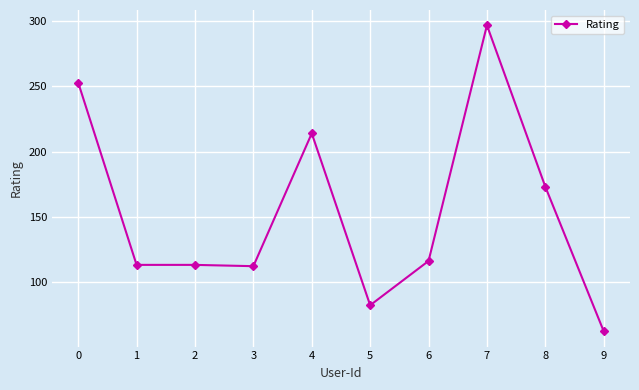

How many lines are shown in the chart?

1